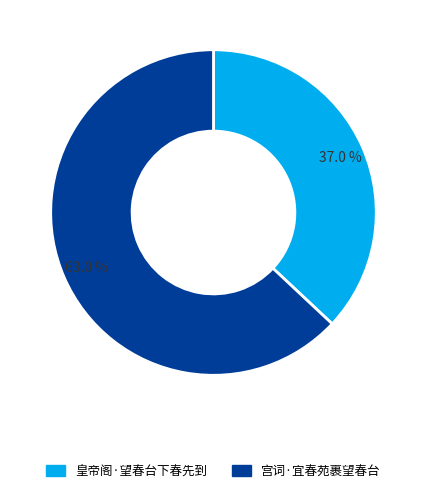

Which slice is the largest?

宫词·宜春苑裹望春台